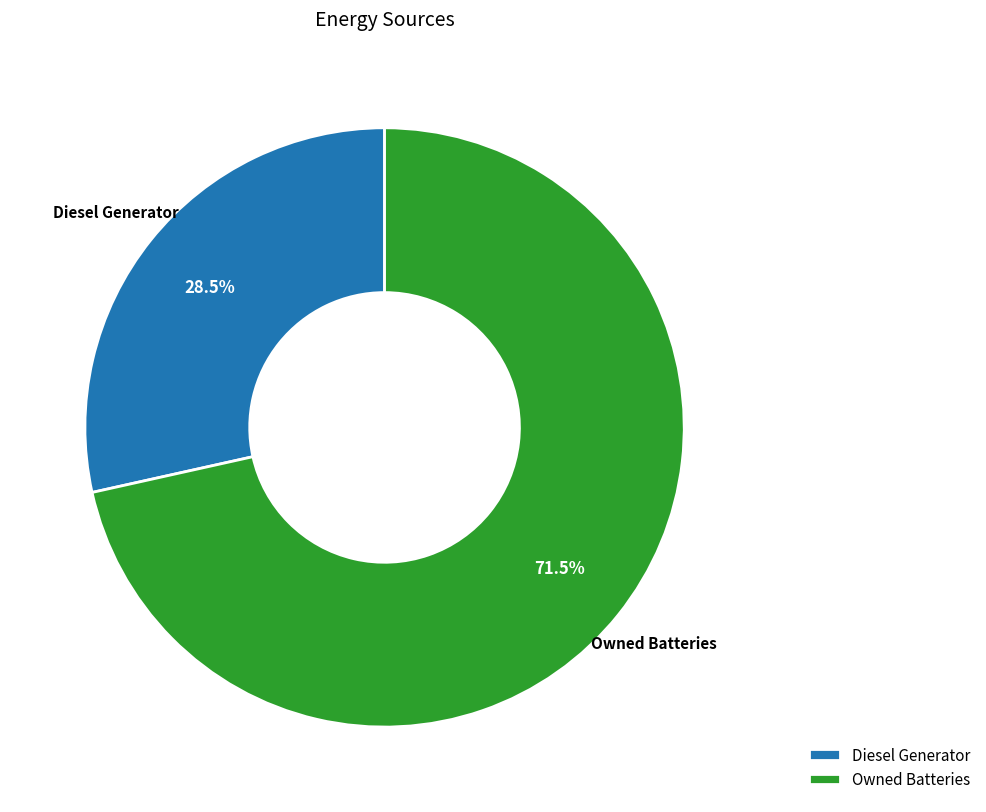

Combined, do Diesel Generator and Owned Batteries account for over 50%?

Yes